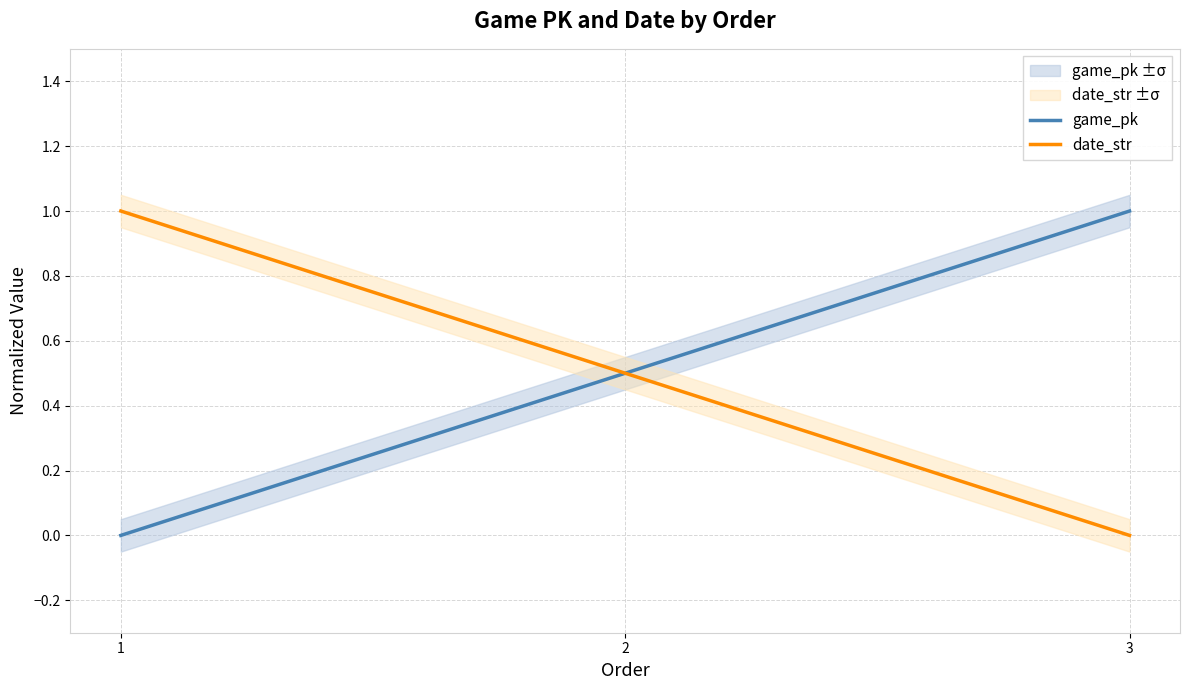

Which series changed the most between 1 and 3?

game_pk